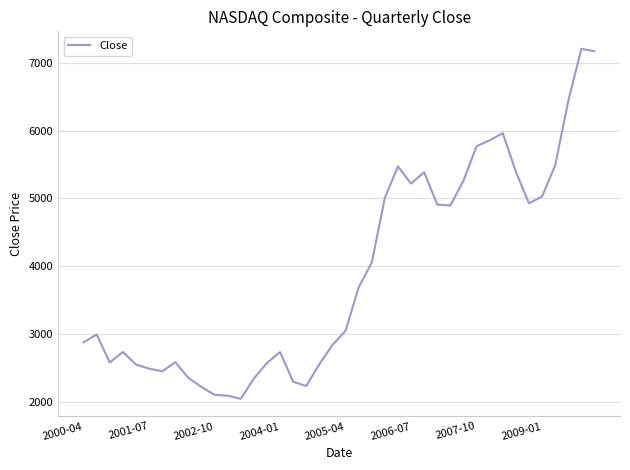

What is the smallest value displayed?

2041.8